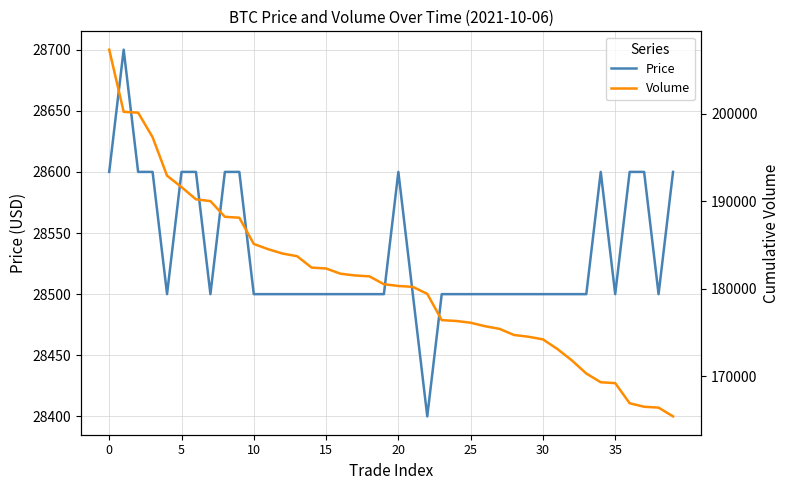

Is the value of Price at 35 greater than the value of Volume at 20?

No